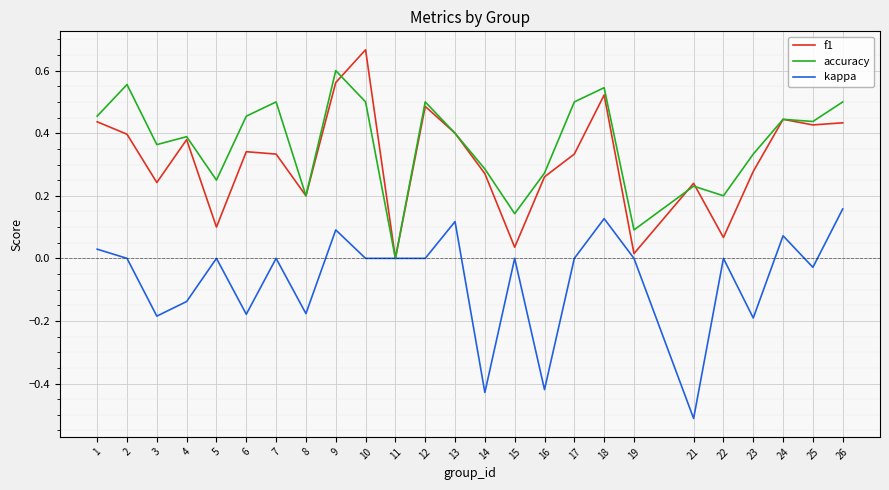

Is it true that accuracy equals 0.1 at 15?

True